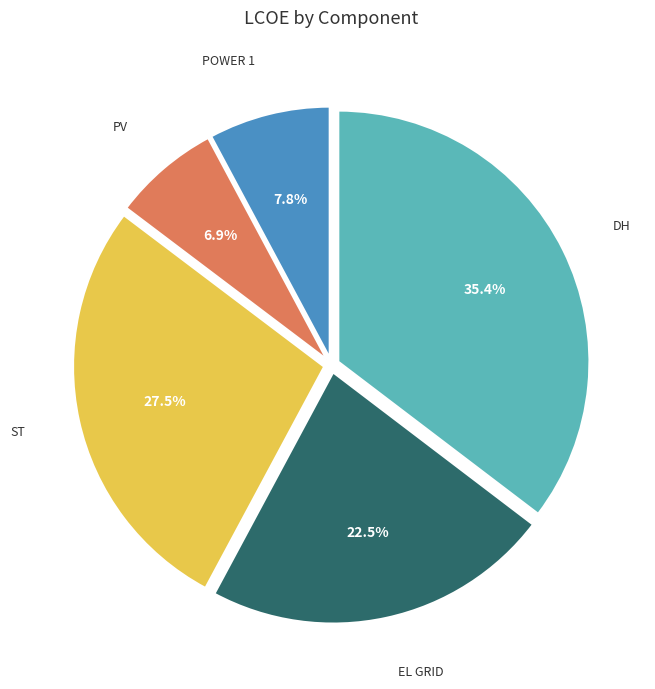

Does any single category account for the majority?

No